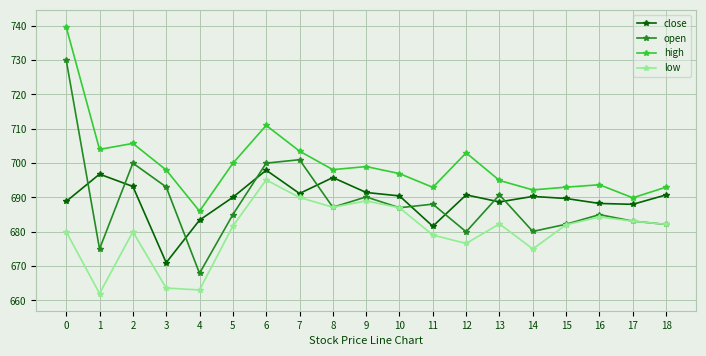

In open, how many points are lower than both neighbors (excluding endpoints)?

6